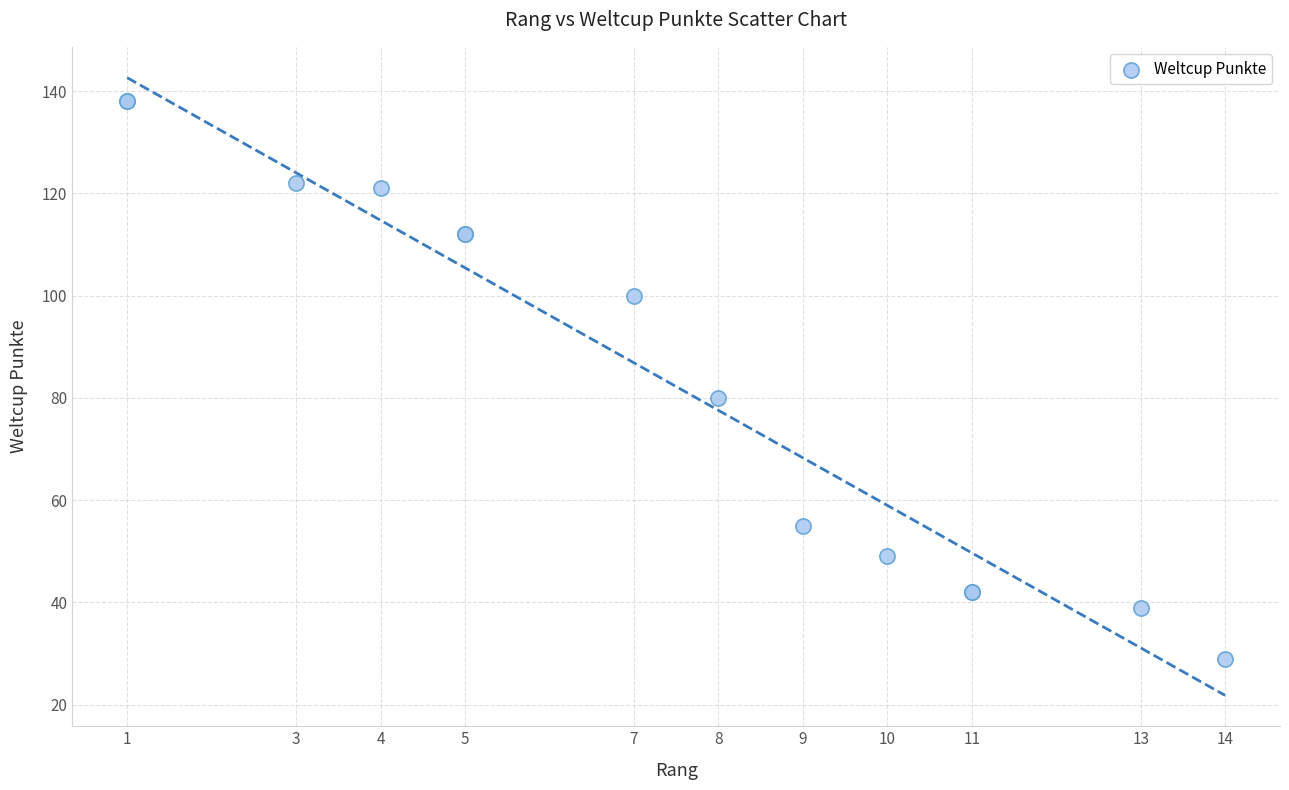

What Y value in the scatter plot is closest to 83?

80